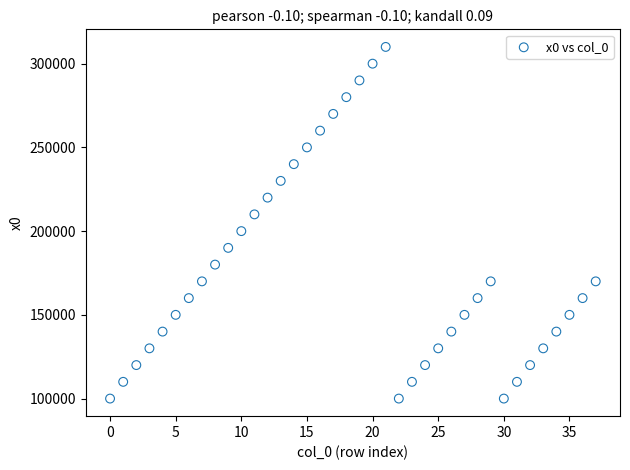

What is the range of Y values (max minus min)?

210000